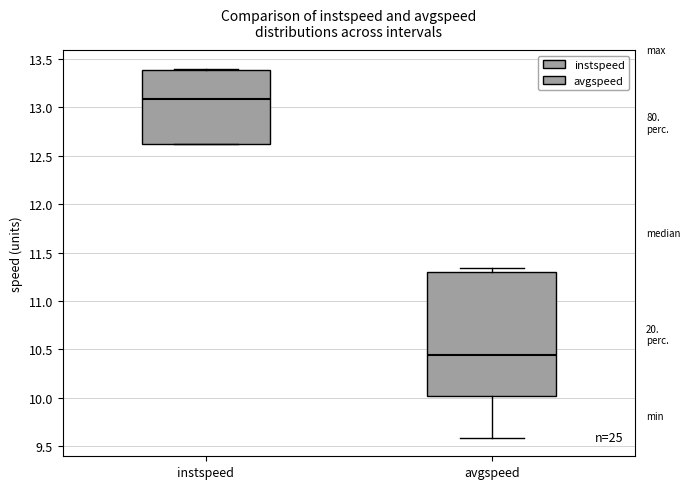

Which box is the tallest, from its lower edge to its upper edge?

avgspeed